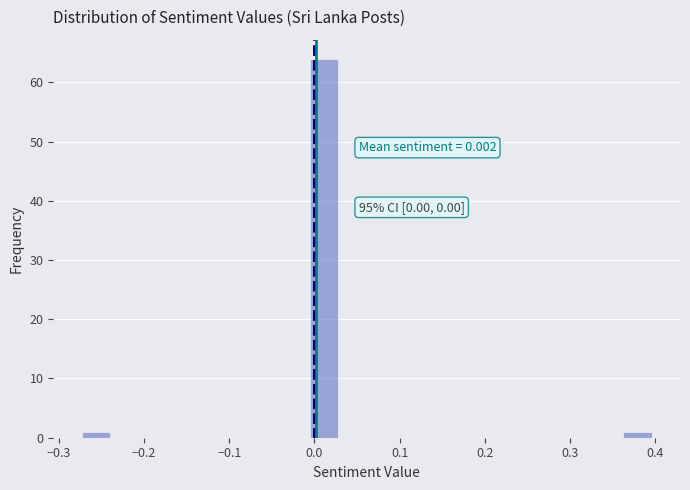

Around what value on the x-axis is the tallest bar? Give the approximate position of its centre, as read against the axis.

0.01